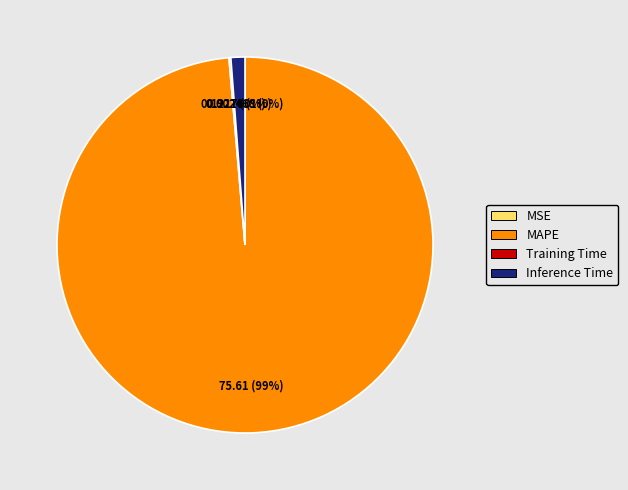

Is Inference Time the majority of the pie?

No